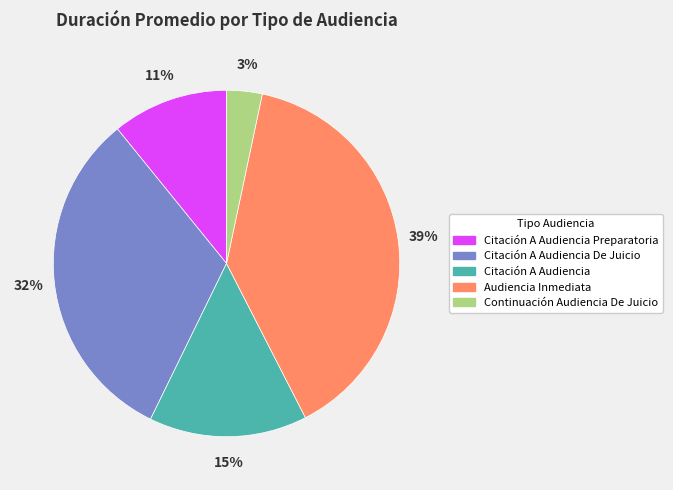

Which category has the biggest portion of the pie?

Audiencia Inmediata